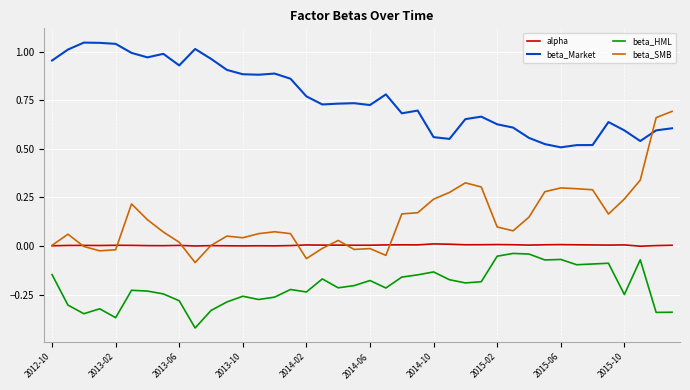

True or false: beta_Market and beta_HML cross at least once.

False